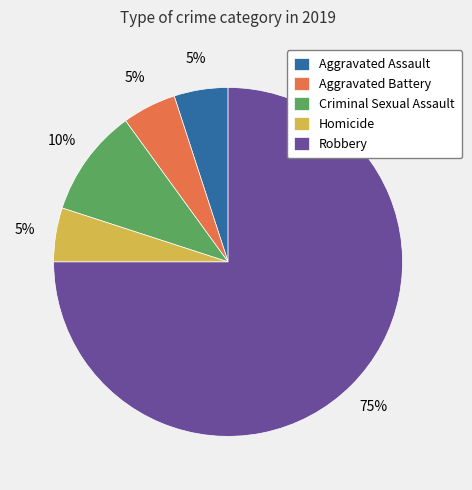

Which slice is the largest?

Robbery